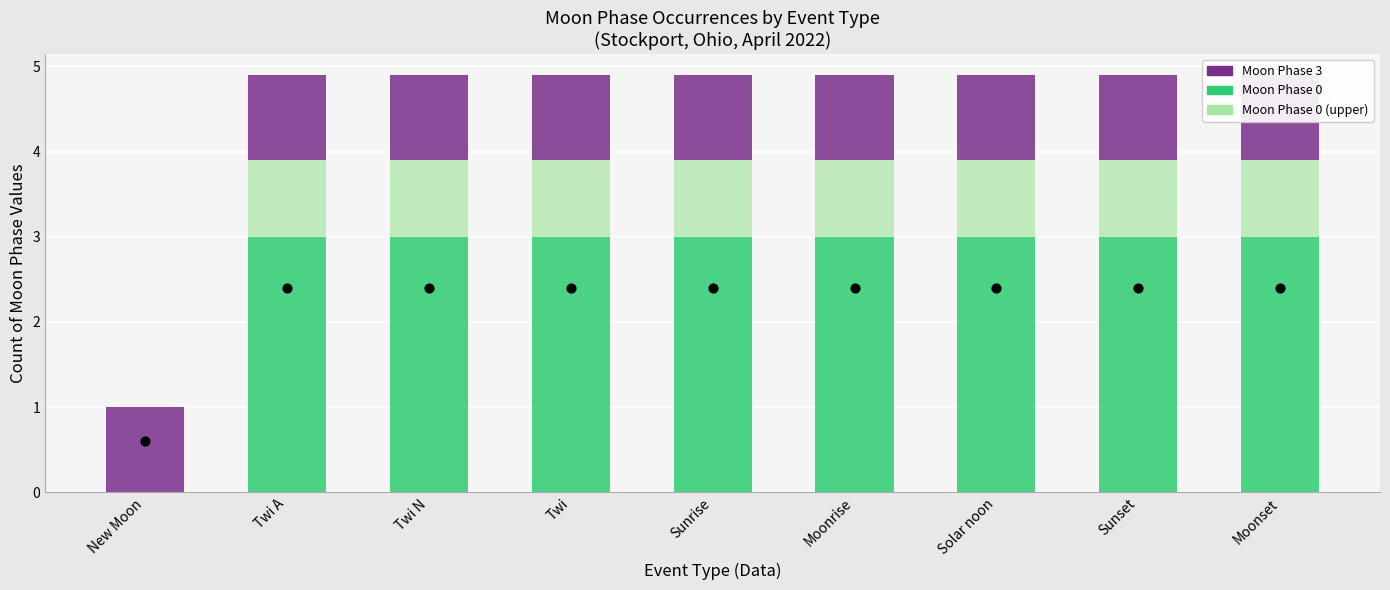

Which series has the largest total across all categories?

Moon Phase 0